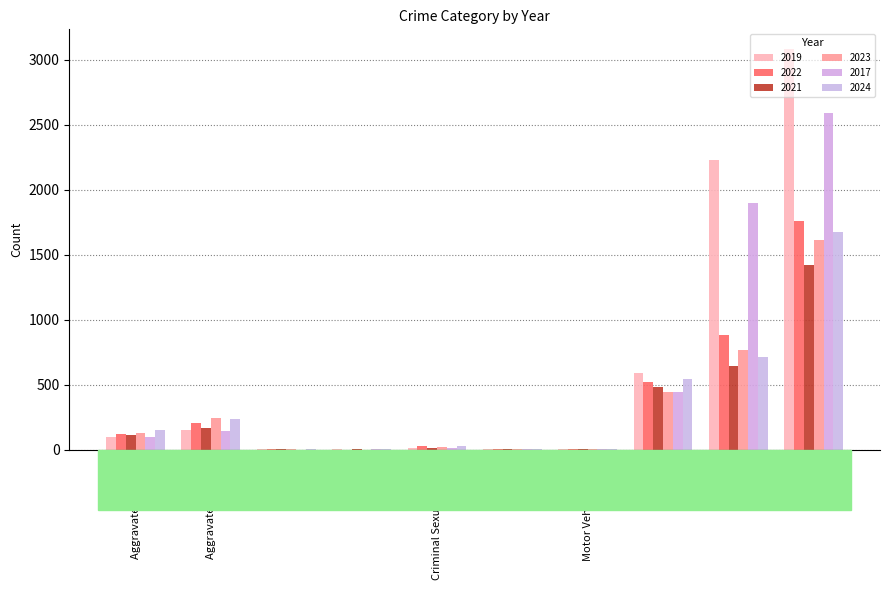

What is the difference between the second highest and minimum values in the 2017 series?

1896